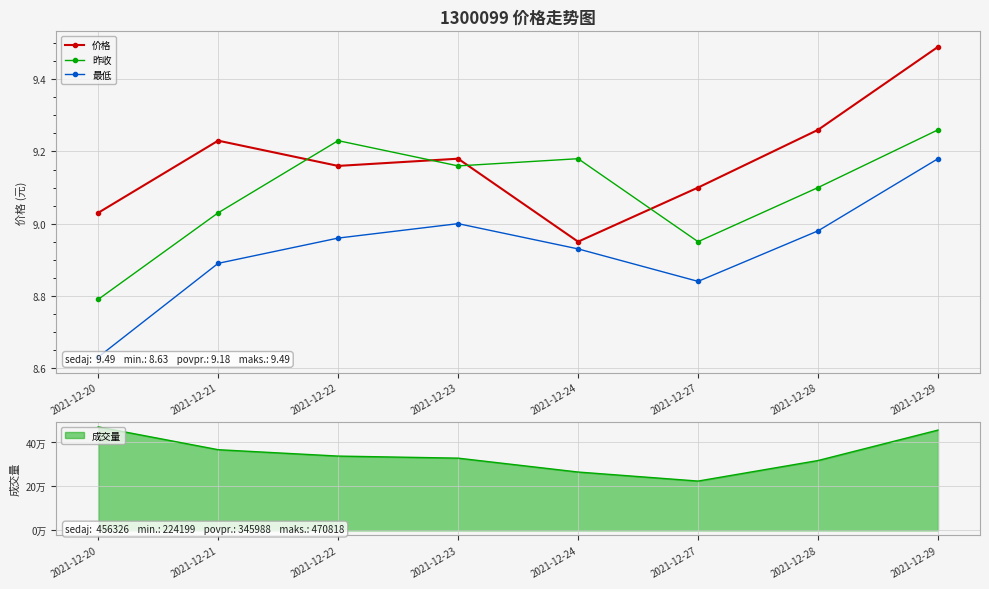

Reading right to left, list all the values displayed in this chart.

价格: 2021-12-29=9.5	2021-12-28=9.3	2021-12-27=9.1	2021-12-24=8.9	2021-12-23=9.2	2021-12-22=9.2	2021-12-21=9.2	2021-12-20=9.0
昨收: 2021-12-29=9.3	2021-12-28=9.1	2021-12-27=8.9	2021-12-24=9.2	2021-12-23=9.2	2021-12-22=9.2	2021-12-21=9.0	2021-12-20=8.8
最低: 2021-12-29=9.2	2021-12-28=9.0	2021-12-27=8.8	2021-12-24=8.9	2021-12-23=9.0	2021-12-22=9.0	2021-12-21=8.9	2021-12-20=8.6